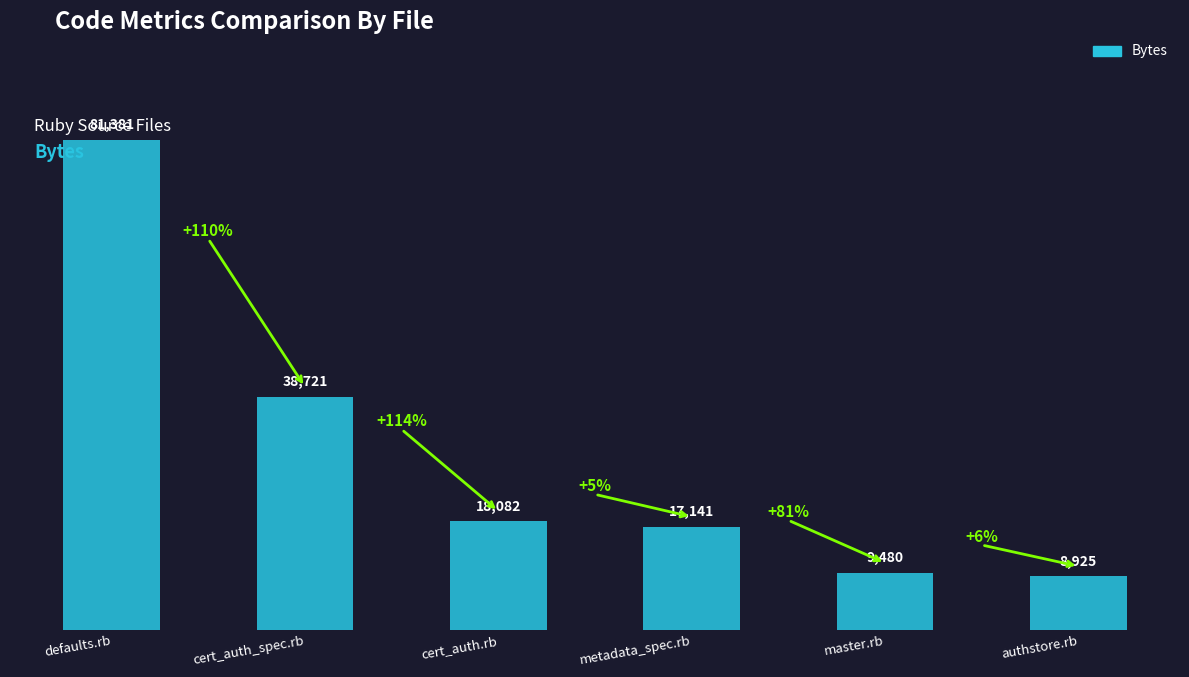

What position from the right is defaults.rb?

6